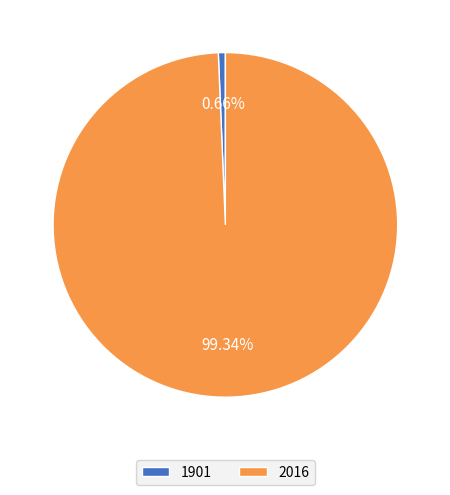

Which category has the biggest portion of the pie?

2016